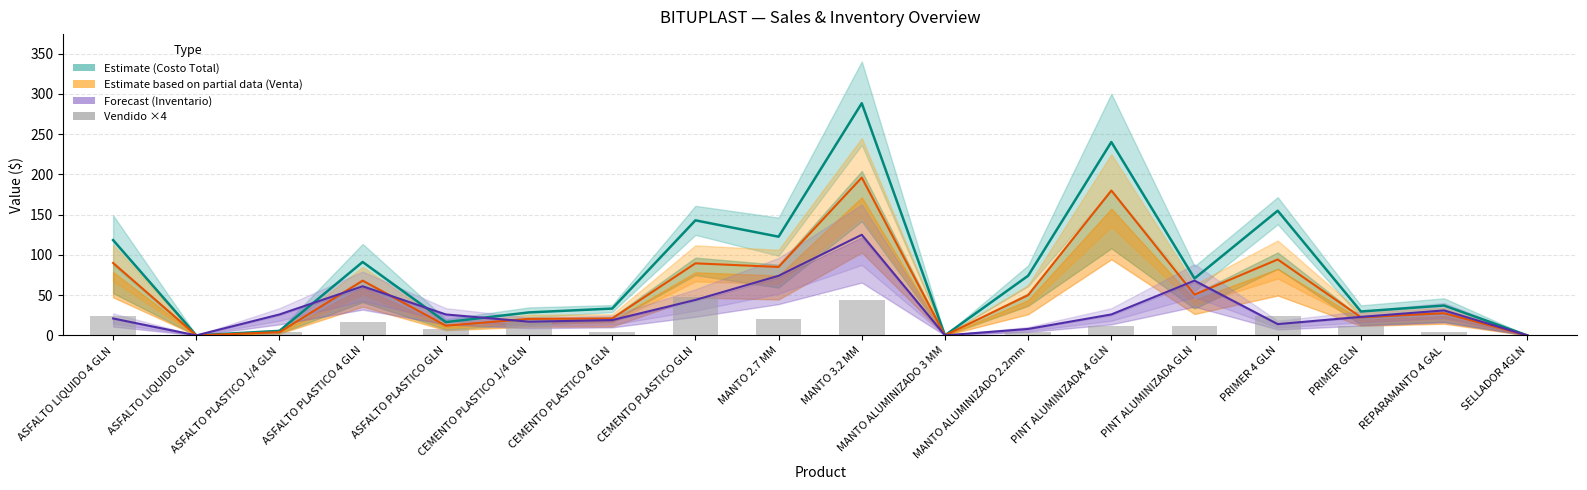

What is the maximum value for Vendido ×4?

48.0